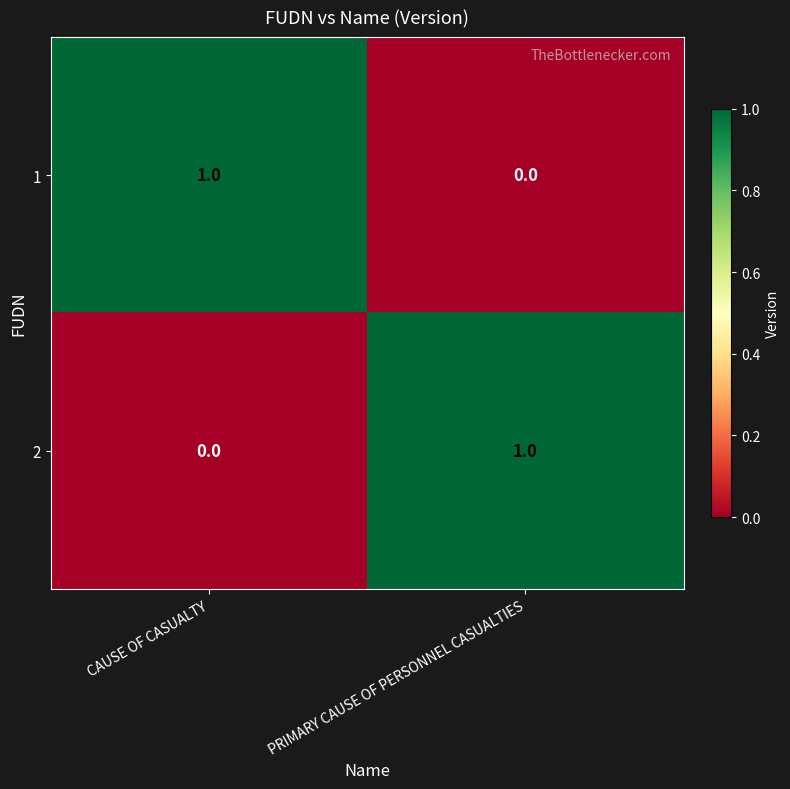

What is the maximum value shown in the chart?

1